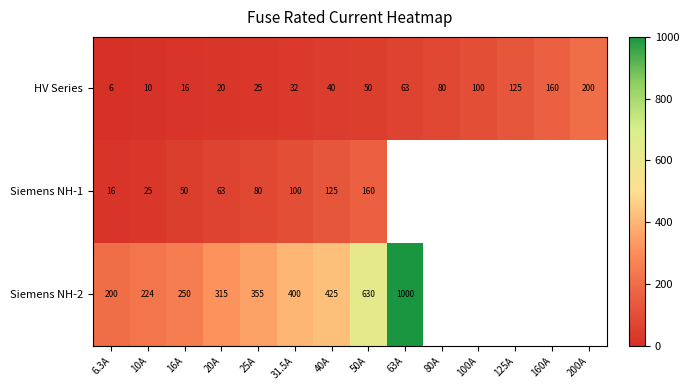

List the labels in order of HV Series value, smallest first.

6.3A, 10A, 16A, 20A, 25A, 31.5A, 40A, 50A, 63A, 80A, 100A, 125A, 160A, 200A